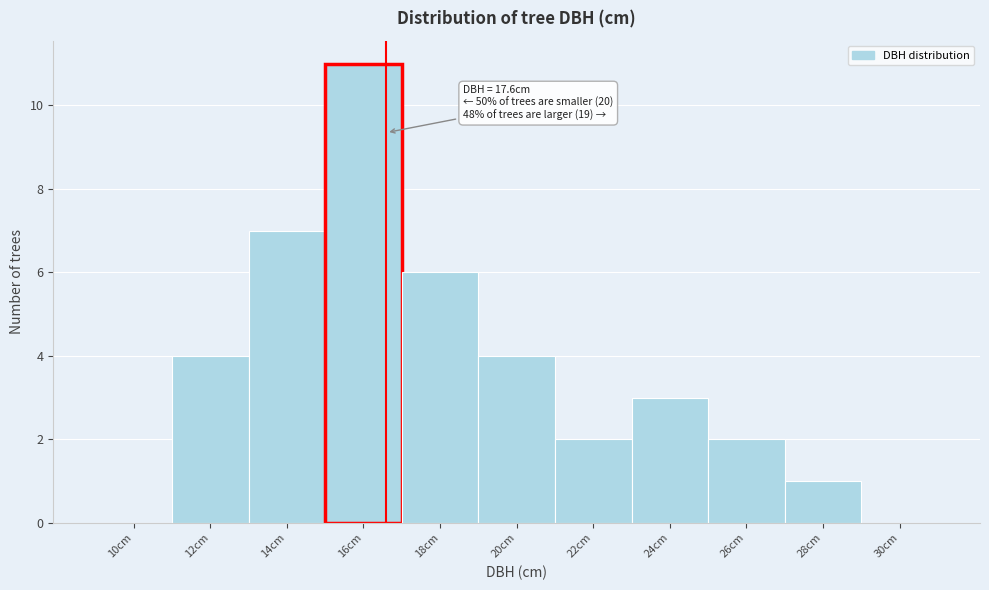

Reading left to right, extract all data points from this chart.

10cm=0	12cm=4	14cm=7	16cm=11	18cm=6	20cm=4	22cm=2	24cm=3	26cm=2	28cm=1	30cm=0